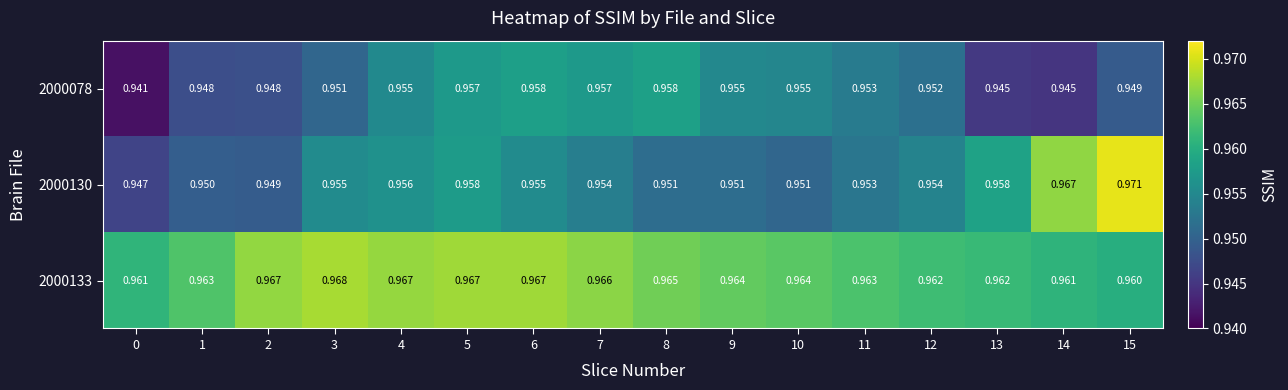

Count the number of categories in the chart.

16